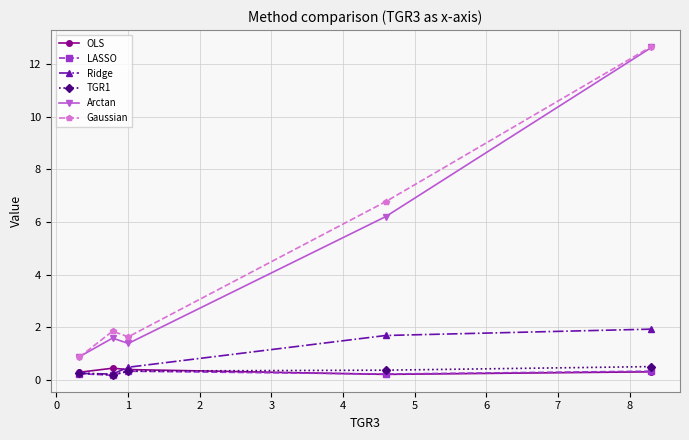

Which series has the widest spread of values?

Gaussian